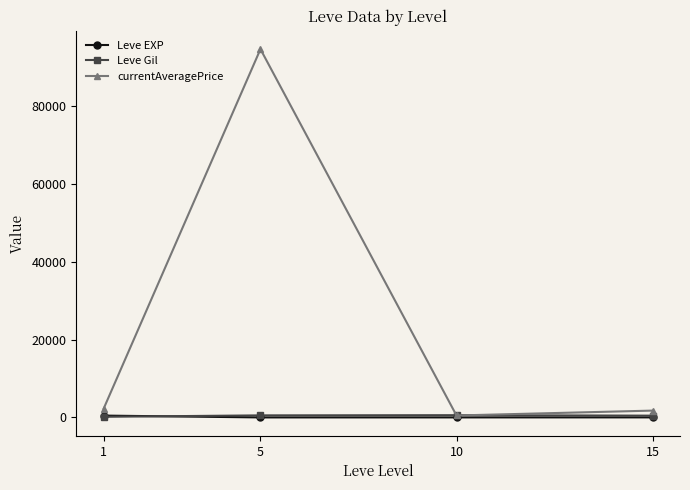

At which category does currentAveragePrice reach its first local valley?

10